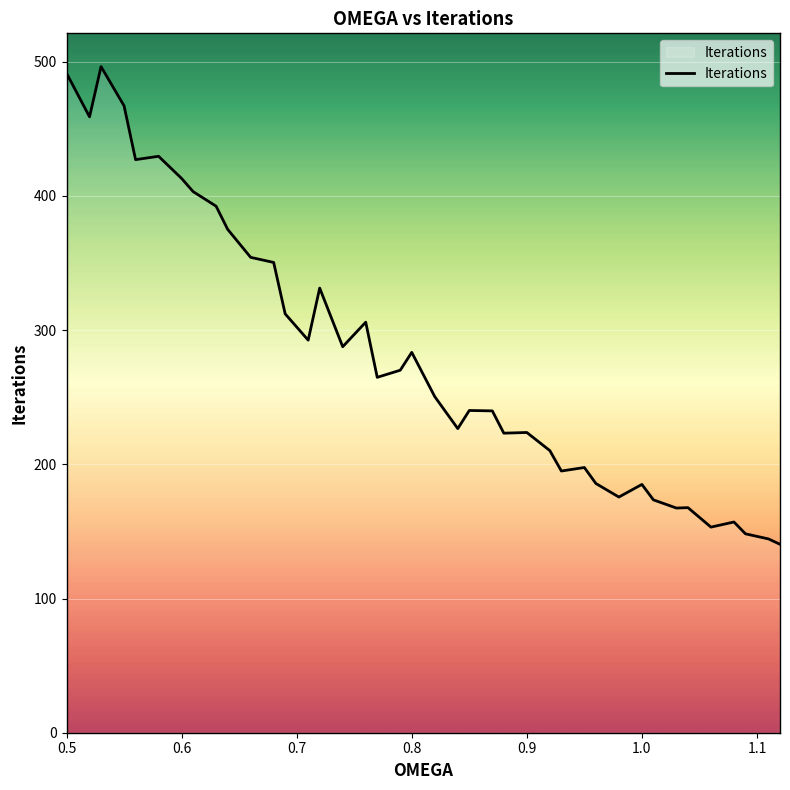

What is the maximum value shown in the chart?

496.3